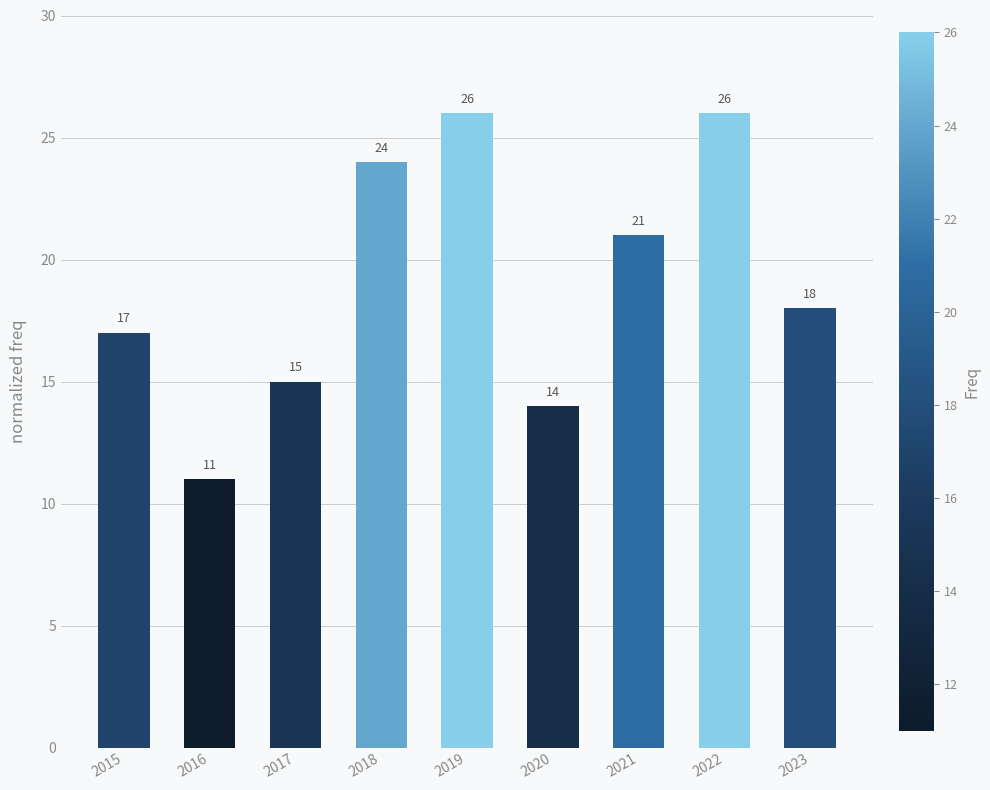

Reading left to right, what are all the values shown in this chart?

2015=17	2016=11	2017=15	2018=24	2019=26	2020=14	2021=21	2022=26	2023=18